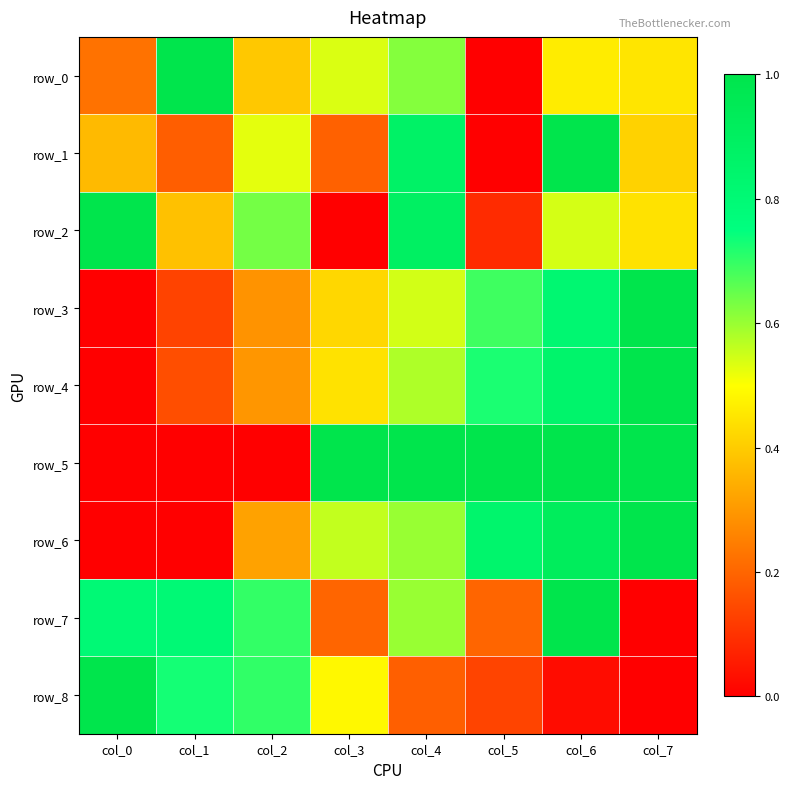

What is the difference between the maximum and minimum values in the row_7 series?

1.0